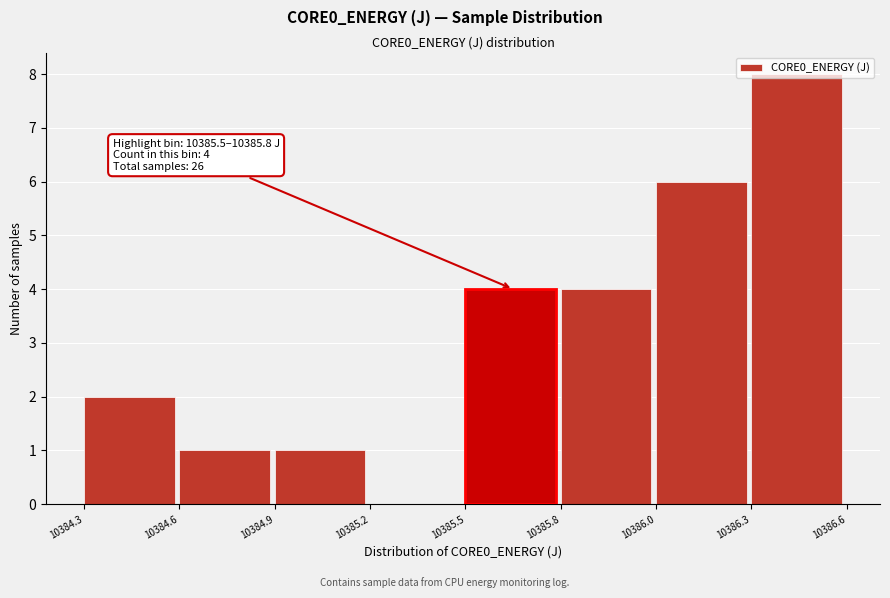

What is the sum of all values?

26